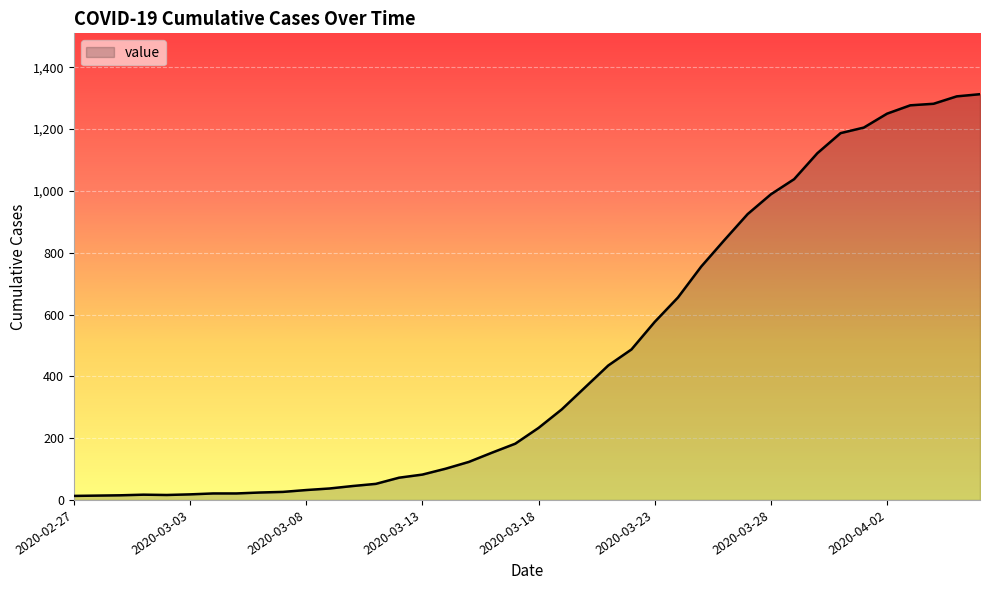

What is the greatest value displayed?

1313